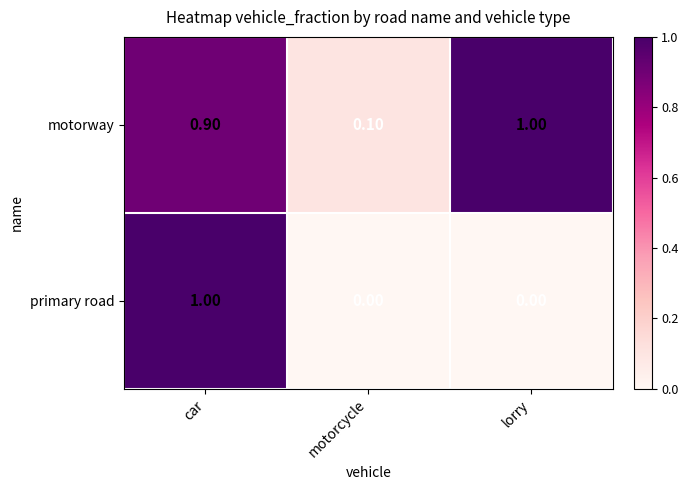

At motorcycle, list the series in order from largest to smallest.

motorway, primary road